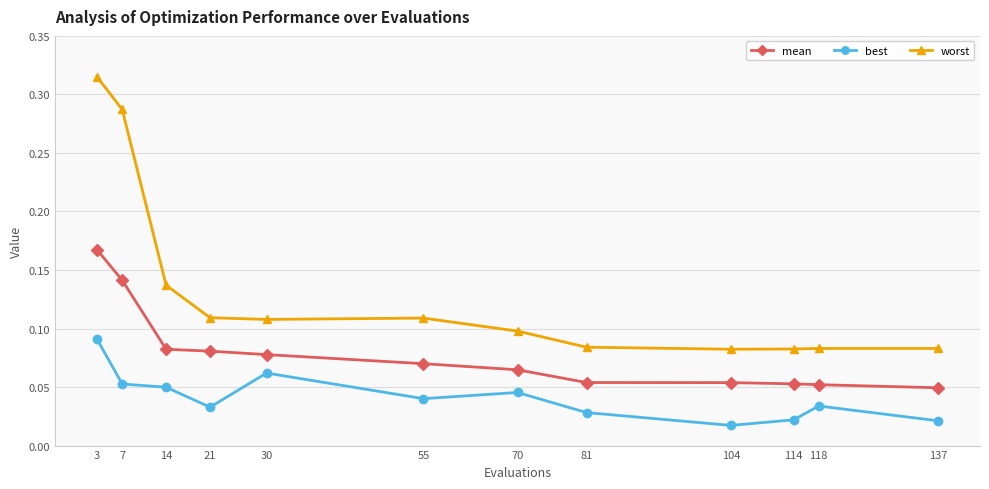

Is this an area chart (filled region under the line)?

No